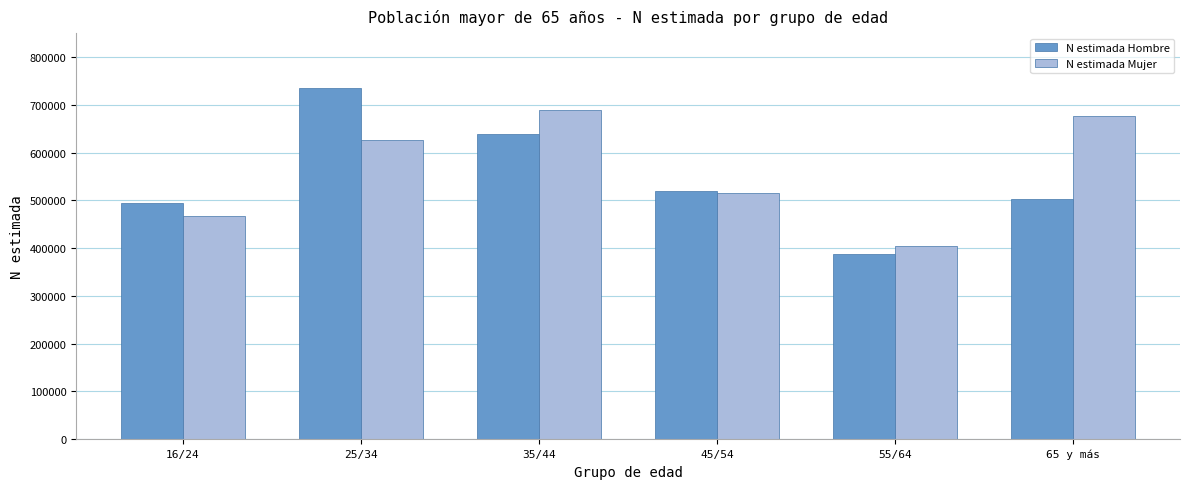

Reading left to right, what are all the values shown in this chart?

N estimada Hombre: 16/24=494064	25/34=735489	35/44=638668	45/54=519147	55/64=386710	65 y más=502466
N estimada Mujer: 16/24=467489	25/34=625494	35/44=689744	45/54=515642	55/64=403986	65 y más=676842